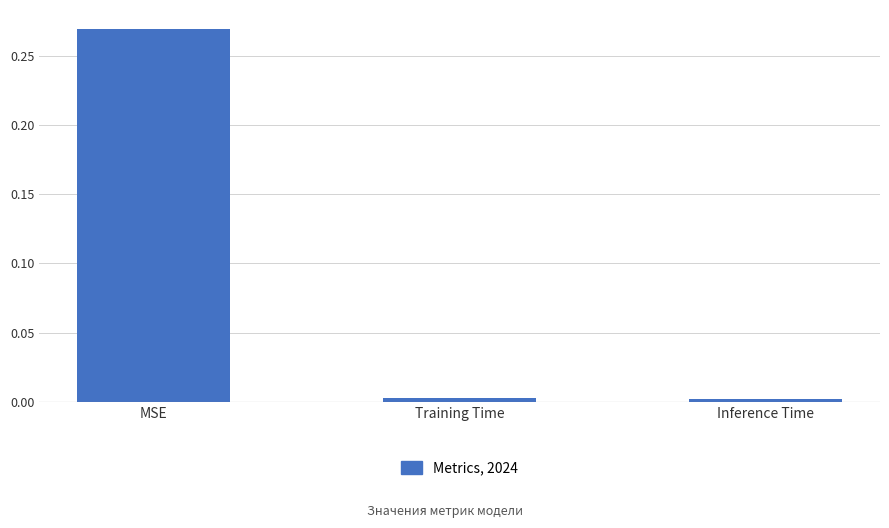

At which category does the chart reach its peak across all series?

MSE